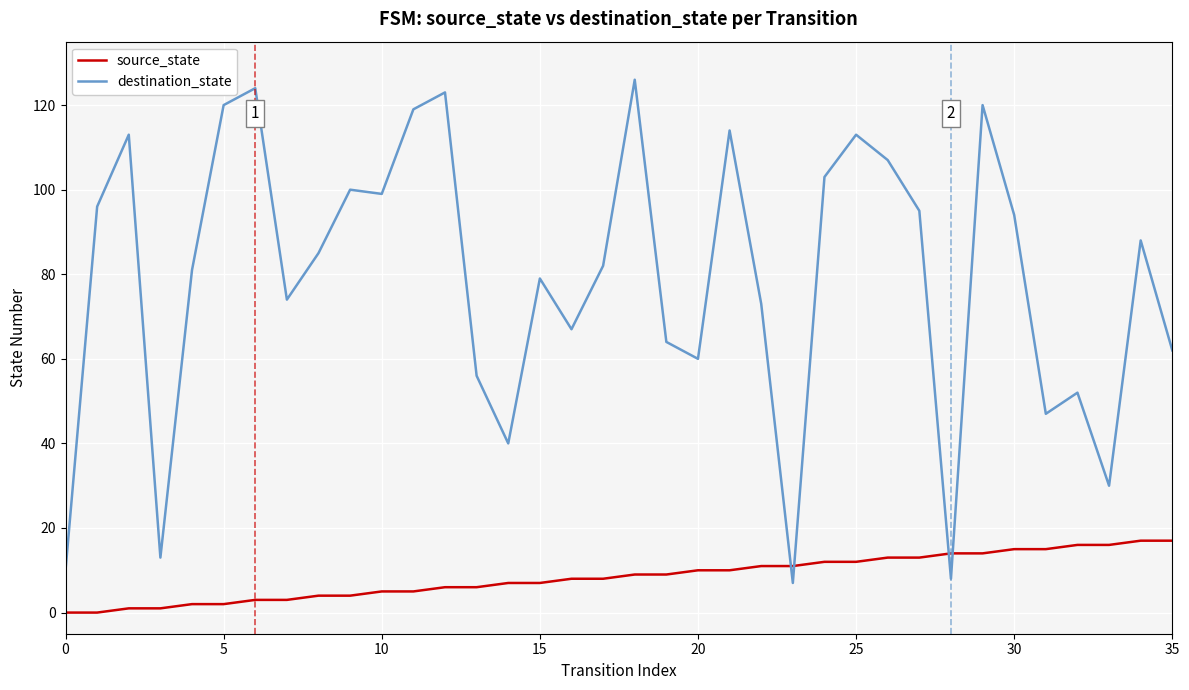

Which series ends up on top after the final intersection of destination_state and source_state?

destination_state